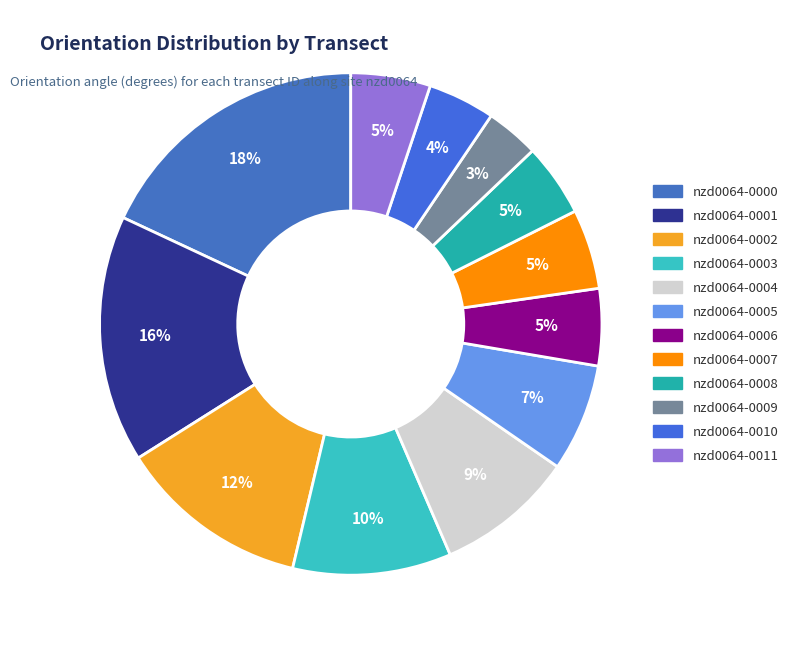

To the nearest percent, what portion does nzd0064-0009 represent?

3%